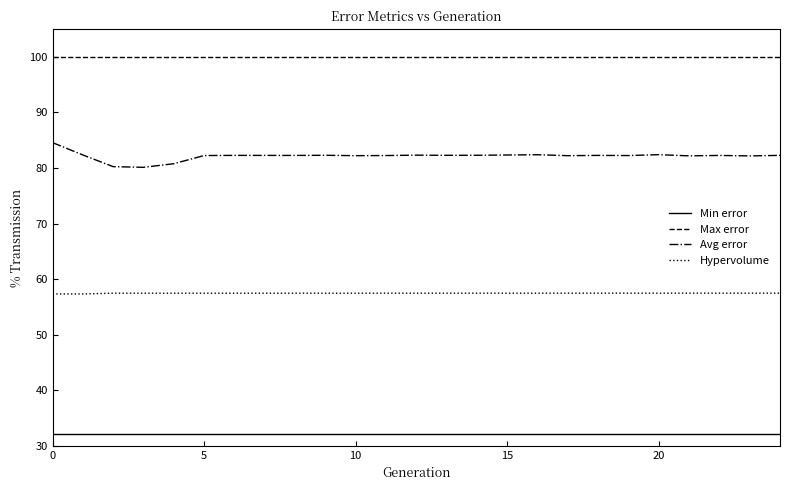

Rank the series by their maximum value, from lowest to highest.

Min error, Hypervolume, Avg error, Max error